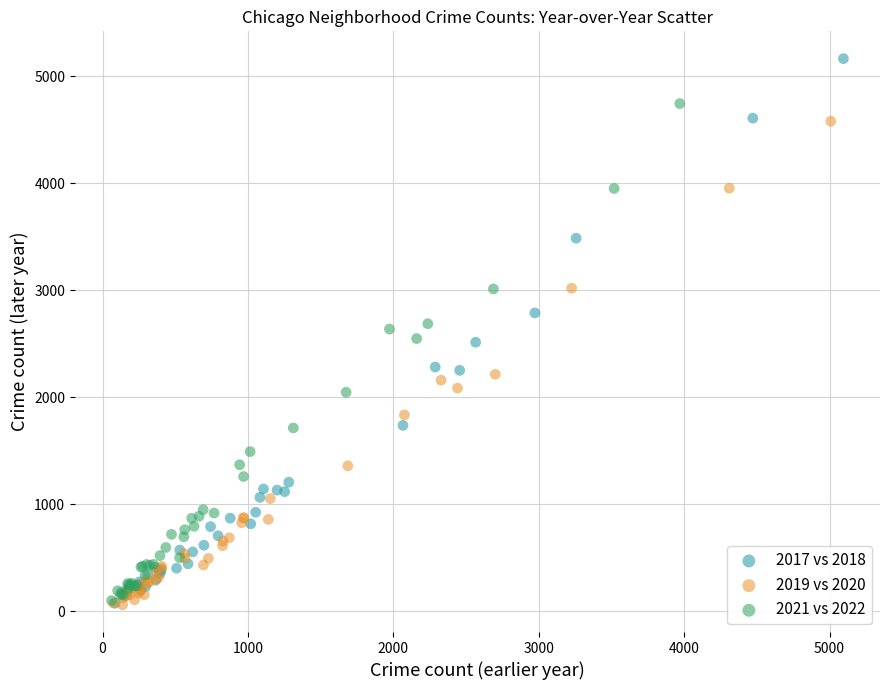

Which series reaches the maximum Y coordinate?

2017 vs 2018